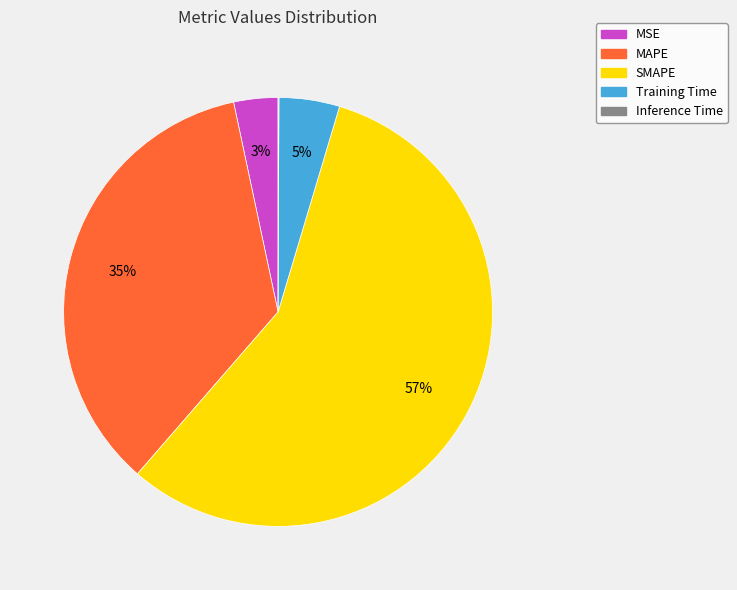

Which has a higher value, SMAPE or MSE?

SMAPE